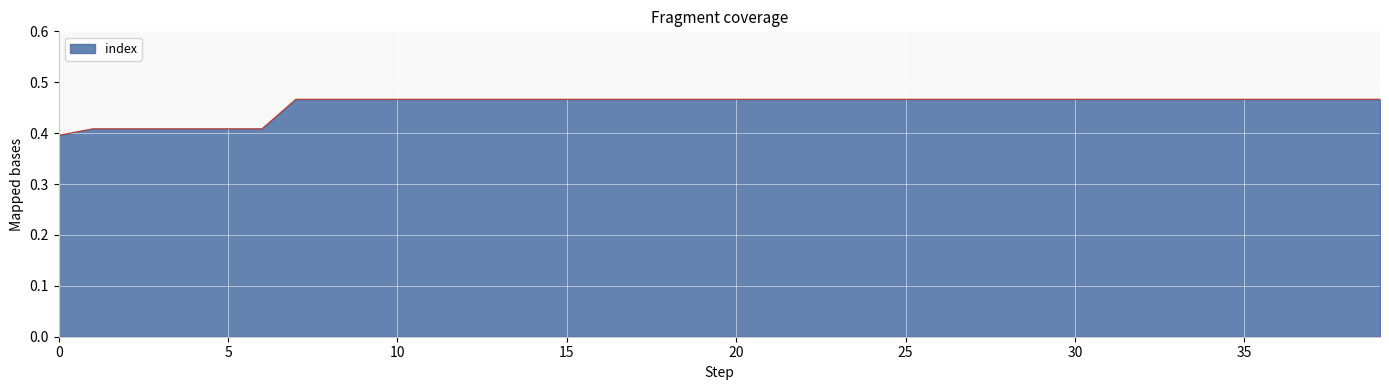

How many lines are shown in the chart?

1